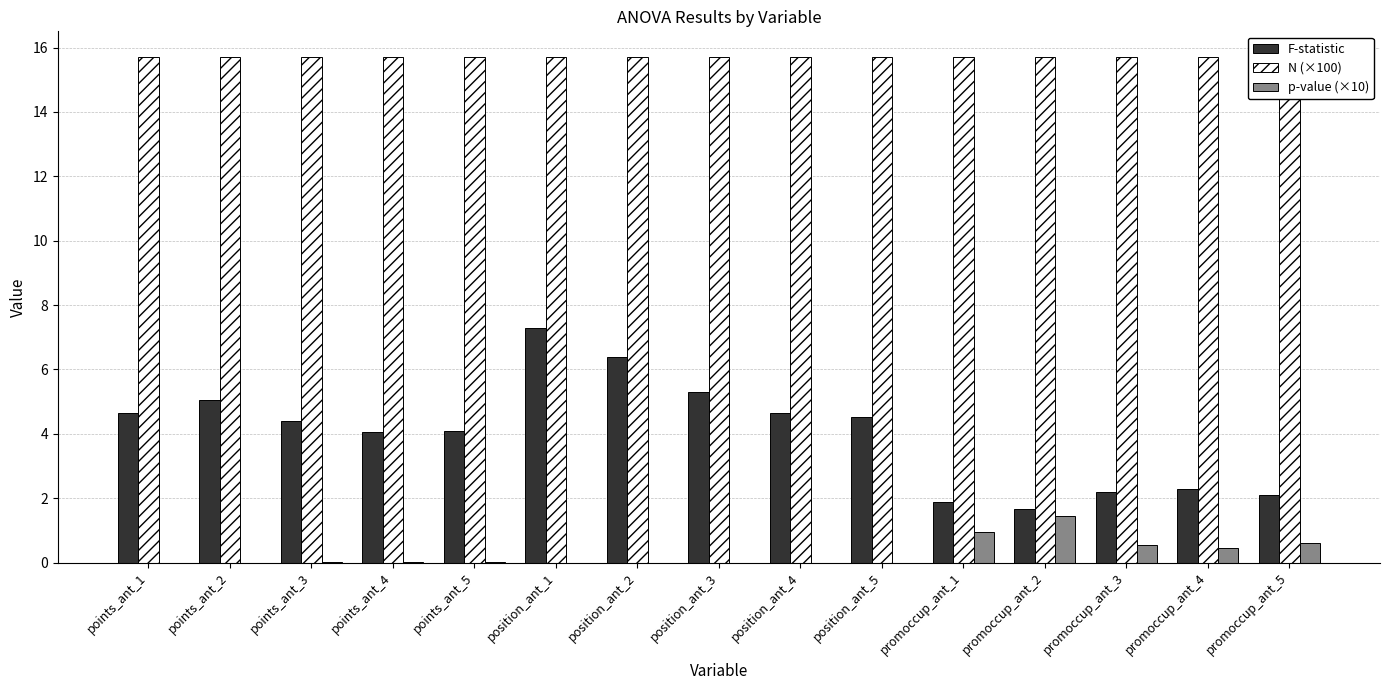

True or false: N (×100) has a value of 4.6 at promoccup_ant_5.

False